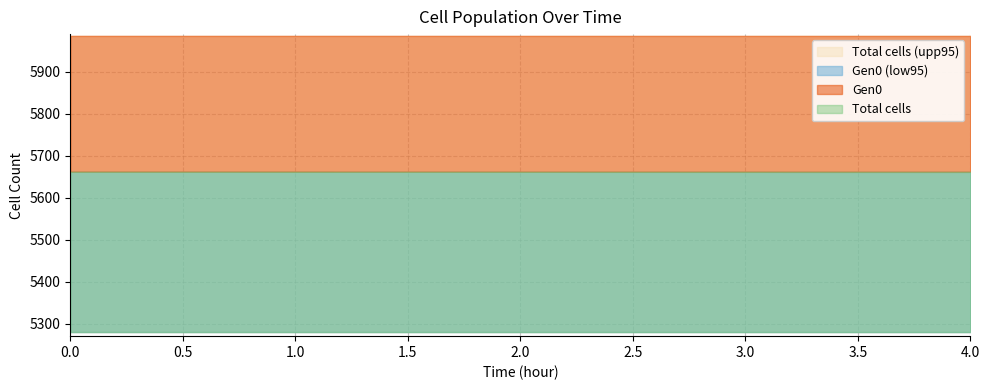

Reading left to right, extract all data points from this chart.

Total cells (low95): 0=5279.8	0.5=5279.8	1.0=5279.8	1.5=5279.8	2.0=5279.8	2.5=5279.8	3.0=5279.8	3.5=5279.8	4.0=5279.8
Gen0: 0=5661.9	0.5=5661.9	1.0=5661.8	1.5=5661.8	2.0=5661.8	2.5=5661.7	3.0=5661.7	3.5=5661.7	4.0=5661.6
Gen0 (low95): 0=5279.8	0.5=5279.8	1.0=5279.8	1.5=5279.8	2.0=5279.8	2.5=5279.8	3.0=5279.8	3.5=5279.8	4.0=5279.8
Total cells: 0=5661.9	0.5=5661.9	1.0=5661.9	1.5=5661.8	2.0=5661.8	2.5=5661.8	3.0=5661.8	3.5=5661.7	4.0=5661.7
Total cells (upp95): 0=5985.8	0.5=5985.8	1.0=5985.8	1.5=5985.8	2.0=5985.8	2.5=5985.8	3.0=5985.8	3.5=5985.8	4.0=5985.8
Gen0 (upp95): 0=5985.7	0.5=5985.7	1.0=5985.7	1.5=5985.7	2.0=5985.7	2.5=5985.7	3.0=5985.7	3.5=5985.7	4.0=5985.7